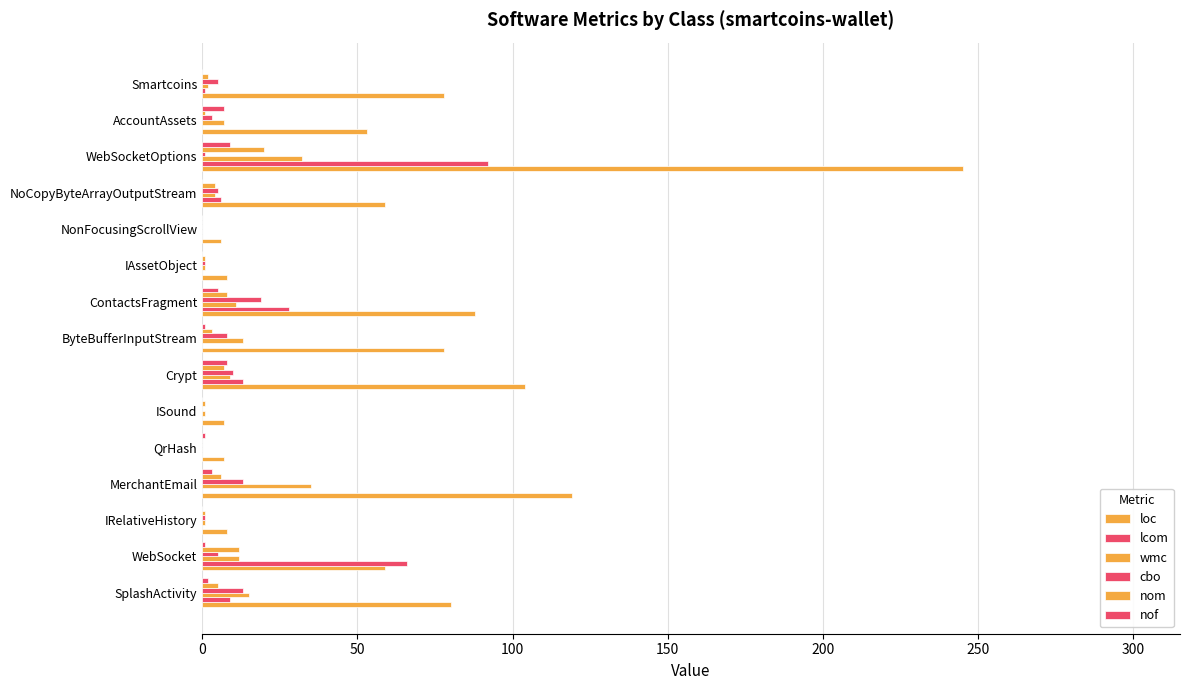

Reading left to right, extract all data points from this chart.

loc: 80	59	8	119	7	7	104	78	88	8	6	59	245	53	78
lcom: 9	66	0	0	0	0	13	0	28	0	0	6	92	0	1
wmc: 15	12	1	35	0	1	9	13	11	1	0	4	32	7	2
cbo: 13	5	1	13	0	0	10	8	19	1	0	5	1	3	5
nom: 5	12	1	6	0	1	7	3	8	1	0	4	20	1	2
nof: 2	1	0	3	1	0	8	1	5	0	0	0	9	7	0